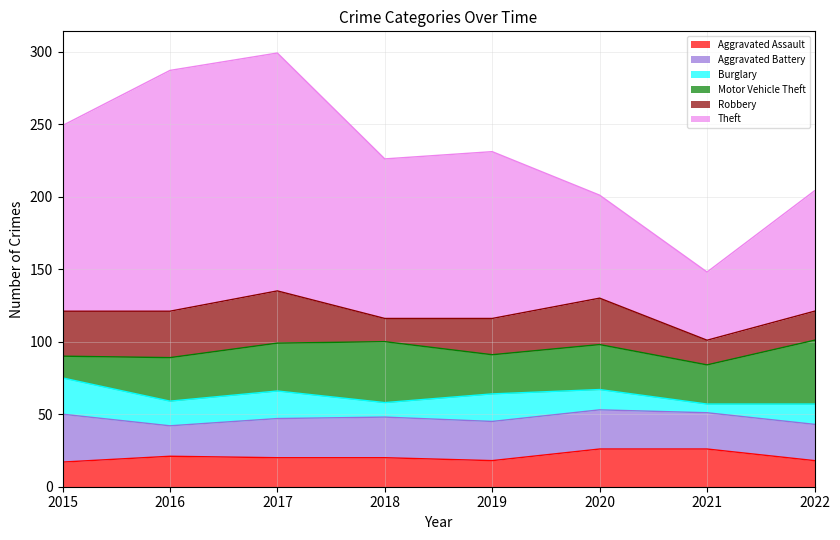

Reading left to right, transcribe all the data shown in this chart.

Aggravated Assault: 17	21	20	20	18	26	26	18
Aggravated Battery: 33	21	27	28	27	27	25	25
Burglary: 25	17	19	10	19	14	6	14
Motor Vehicle Theft: 15	30	33	42	27	31	27	44
Robbery: 31	32	36	16	25	32	17	20
Theft: 128	166	164	110	115	71	47	83